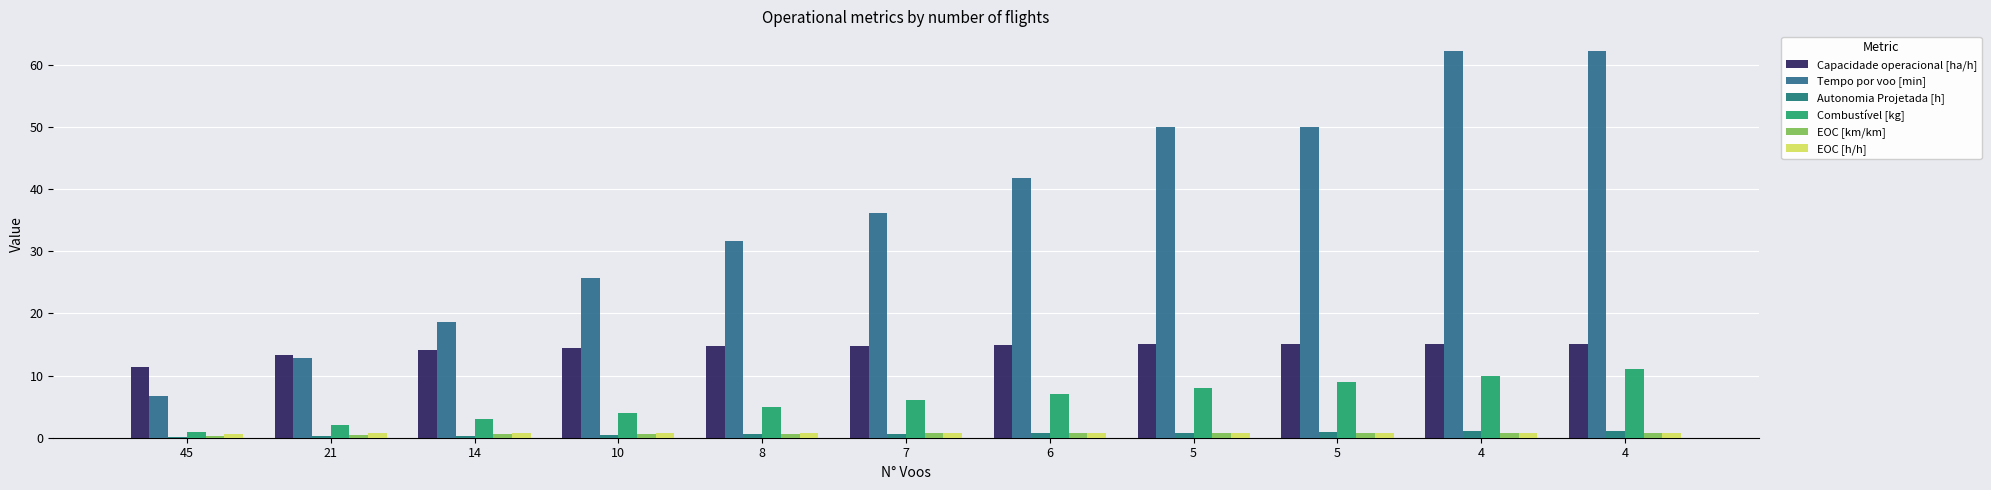

Which series has the largest range (max minus min)?

Tempo por voo [min]